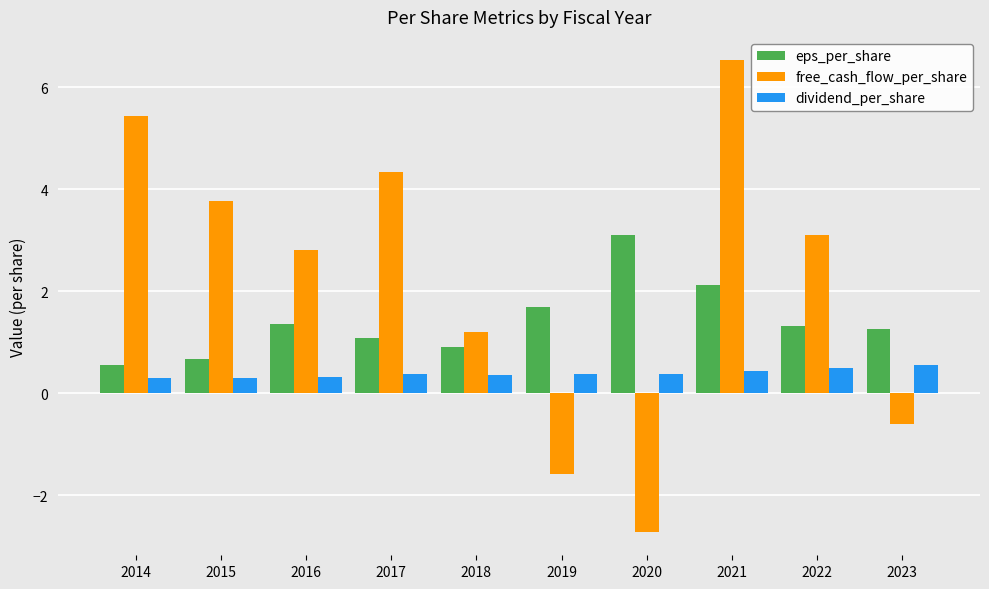

What is the total value across all series at 2016?

4.5